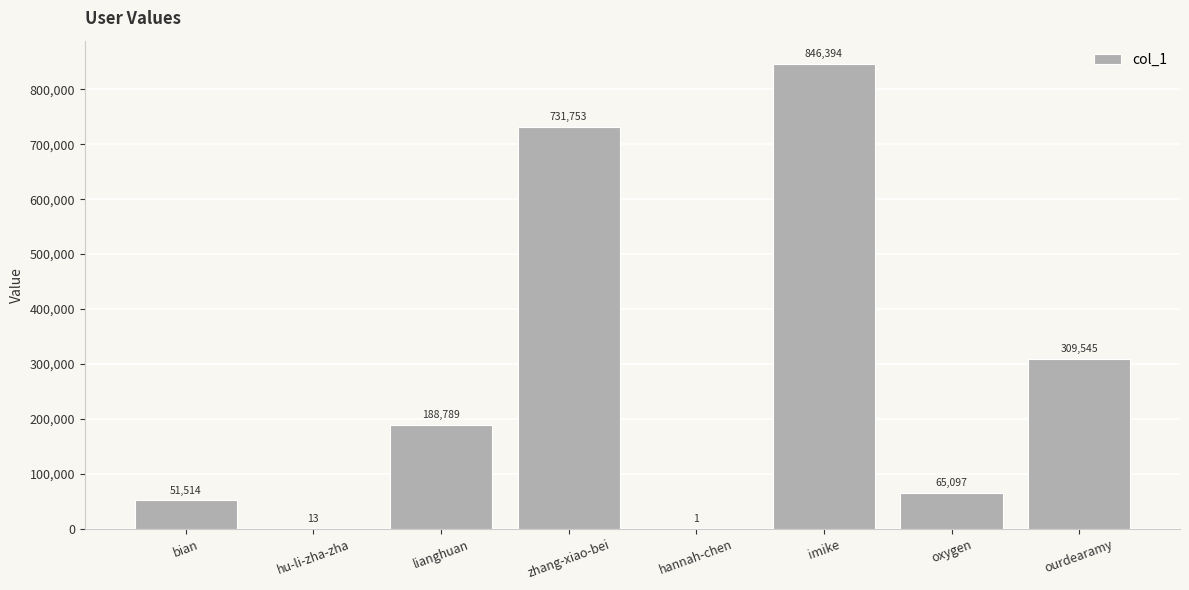

Is it true that the value at hu-li-zha-zha is 13?

True